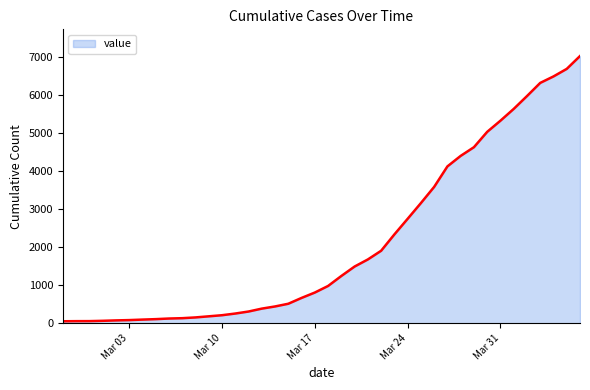

Rank the categories by value from lowest to highest.

2020-02-27, 2020-02-28, 2020-02-29, 2020-03-01, 2020-03-02, 2020-03-03, 2020-03-04, 2020-03-05, 2020-03-06, 2020-03-07, 2020-03-08, 2020-03-09, 2020-03-10, 2020-03-11, 2020-03-12, 2020-03-13, 2020-03-14, 2020-03-15, 2020-03-16, 2020-03-17, 2020-03-18, 2020-03-19, 2020-03-20, 2020-03-21, 2020-03-22, 2020-03-23, 2020-03-24, 2020-03-25, 2020-03-26, 2020-03-27, 2020-03-28, 2020-03-29, 2020-03-30, 2020-03-31, 2020-04-01, 2020-04-02, 2020-04-03, 2020-04-04, 2020-04-05, 2020-04-06